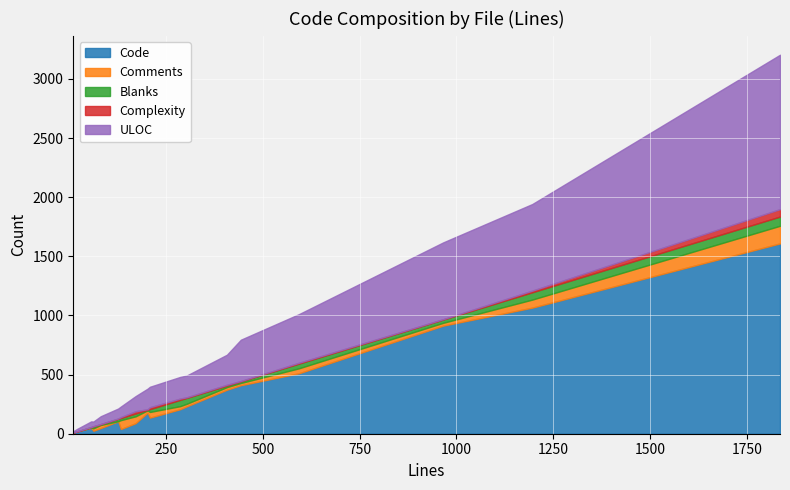

Read the ULOC value at webkittab.py, to the nearest 50.

650